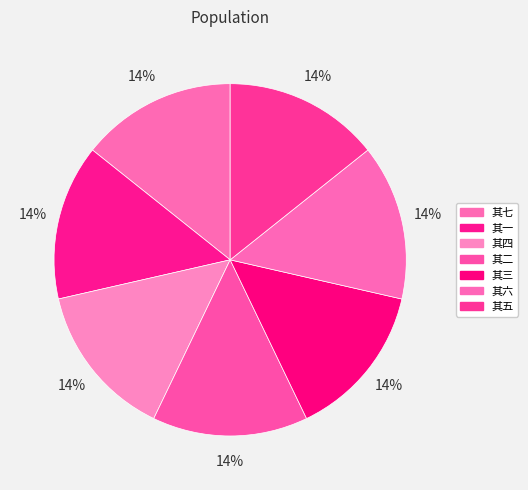

Which has a higher value, 其六 or 其一?

其一